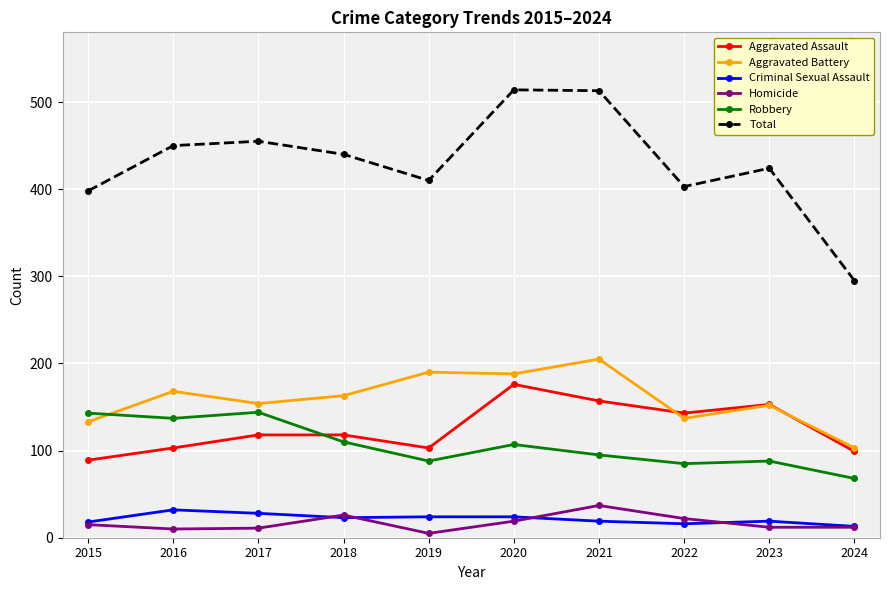

What is the sum of all Aggravated Battery values?

1593